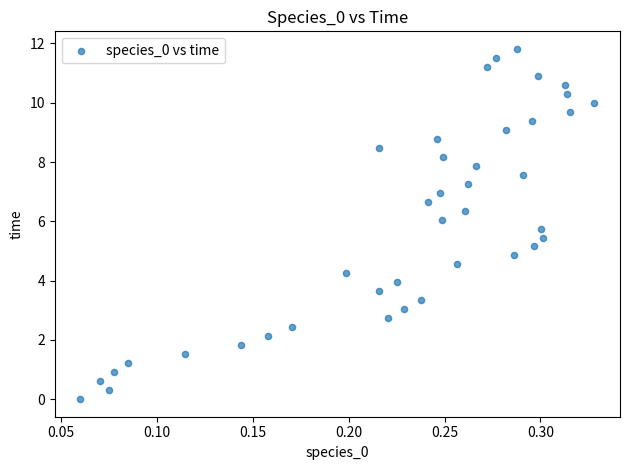

What is the range of Y values (max minus min)?

11.8